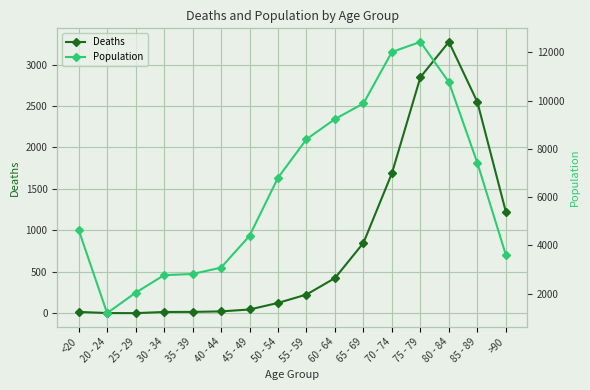

Rank the categories by Population value from lowest to highest.

20 - 24, 25 - 29, 30 - 34, 35 - 39, 40 - 44, >90, 45 - 49, <20, 50 - 54, 85 - 89, 55 - 59, 60 - 64, 65 - 69, 80 - 84, 70 - 74, 75 - 79